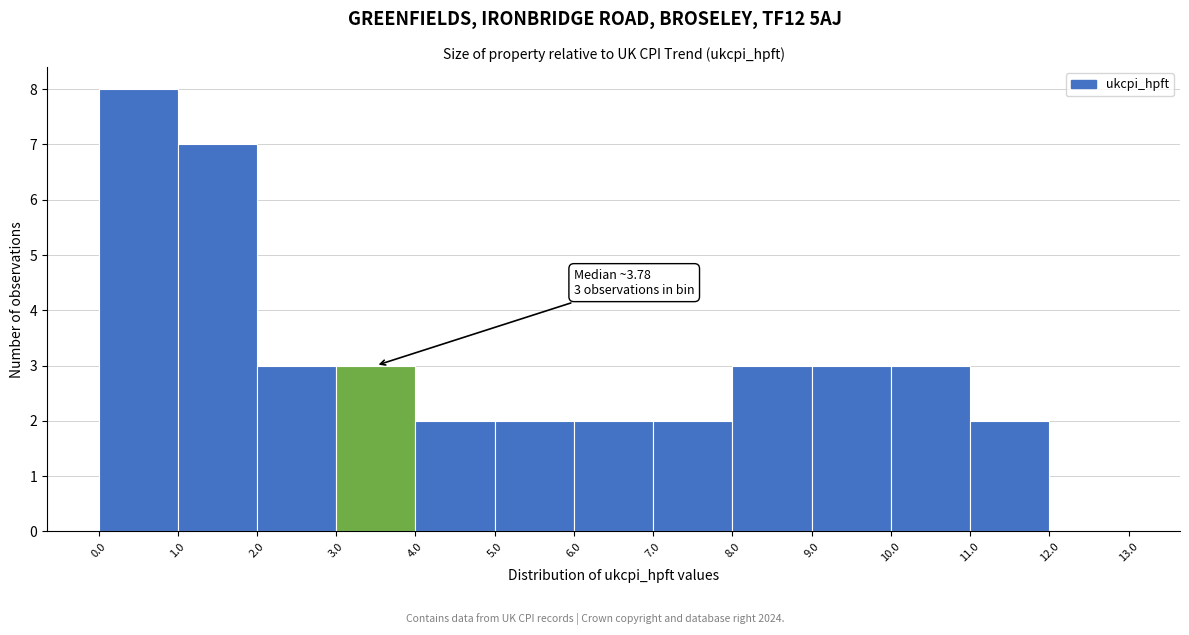

Which range on the x-axis has the tallest bar?

0.0 to 1.0